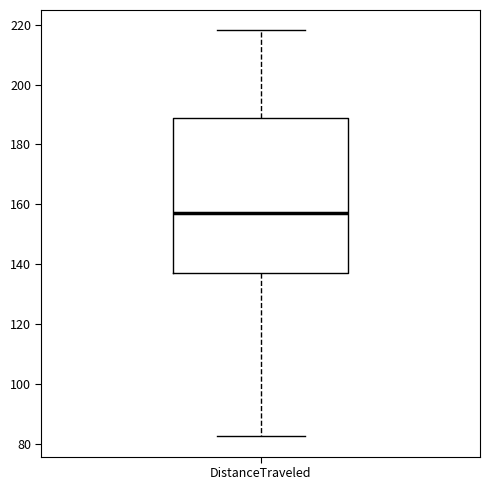

Transcribe this box plot: give where the median line is, the range the box spans, and where the two whiskers end, as read against the y-axis. The values are not printed on the chart, so give them approximately, as read against the axis.

median 158, box 138 to 188, whiskers 82 to 218